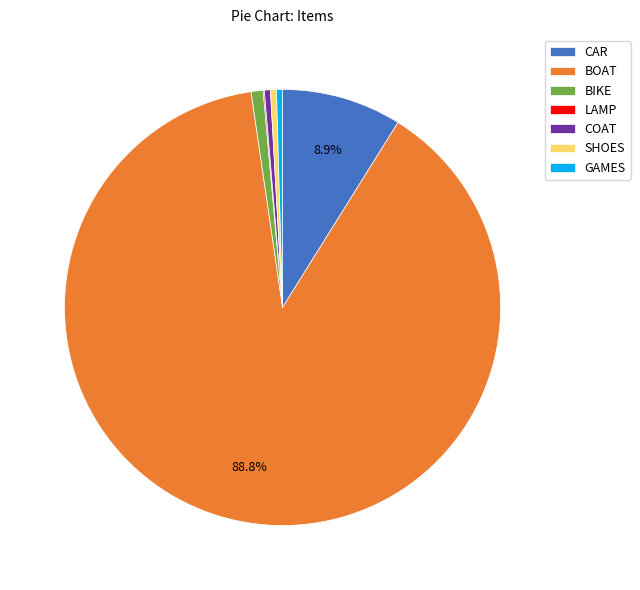

Between BOAT and CAR, which is larger?

BOAT